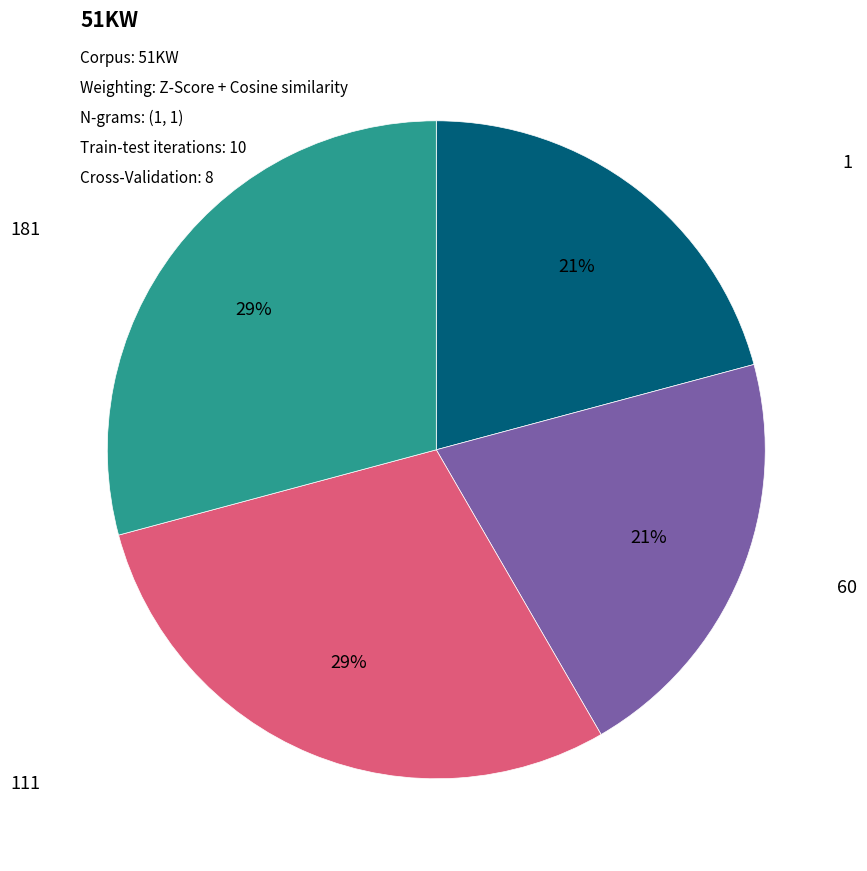

Count the number of slices in the pie.

4